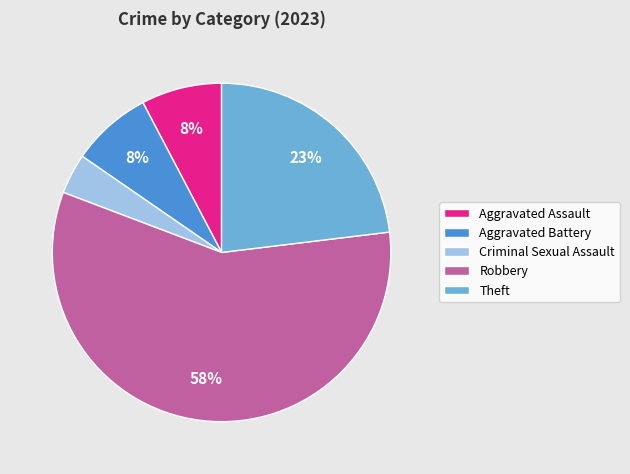

To the nearest percent, what is the combined percentage of Theft and Aggravated Assault?

31%